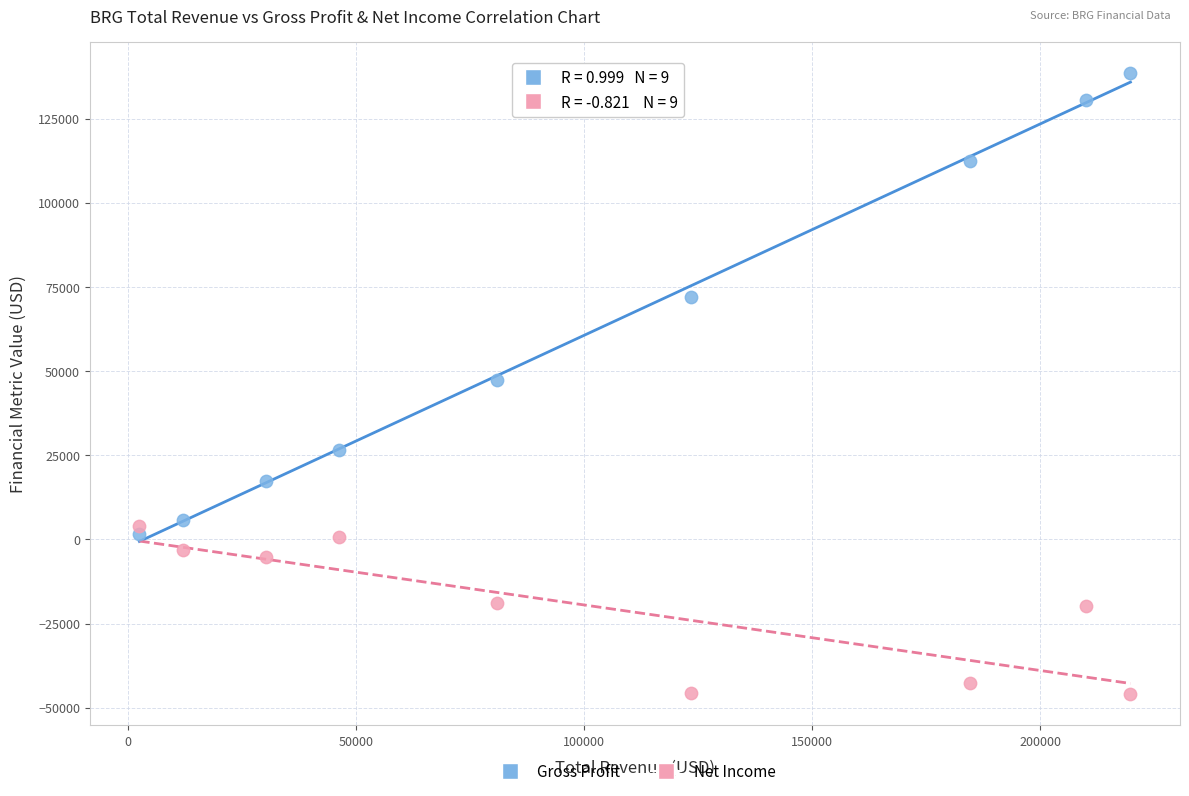

Which series contains the lowest Y value?

Net Income